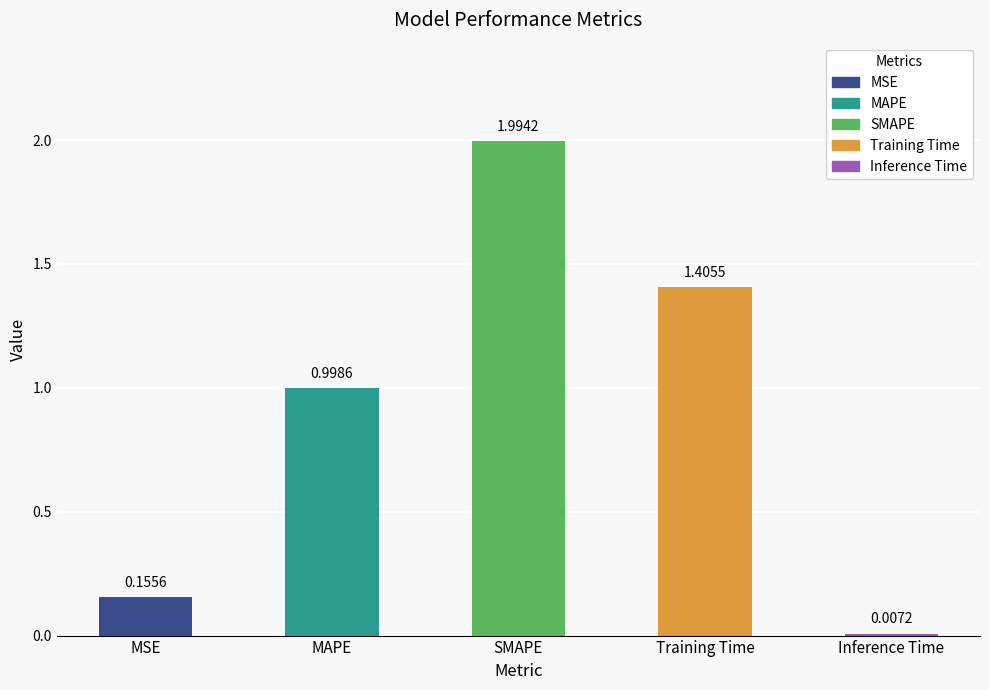

What is the difference between the second highest and second lowest values?

1.2